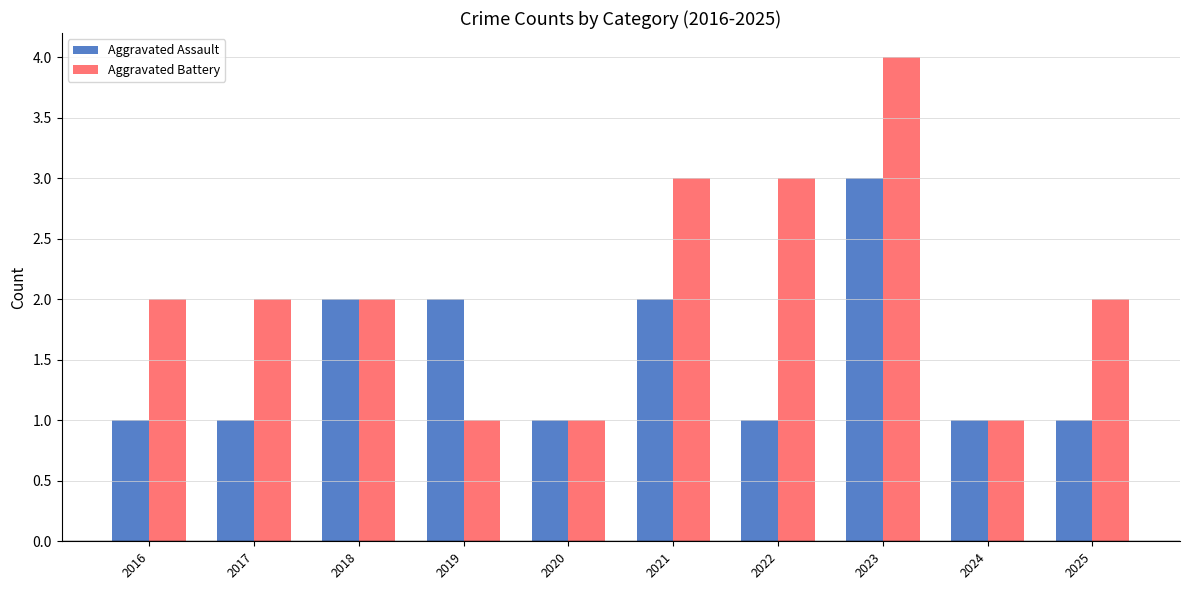

Count the Aggravated Assault values in the range 1 to 2.

9